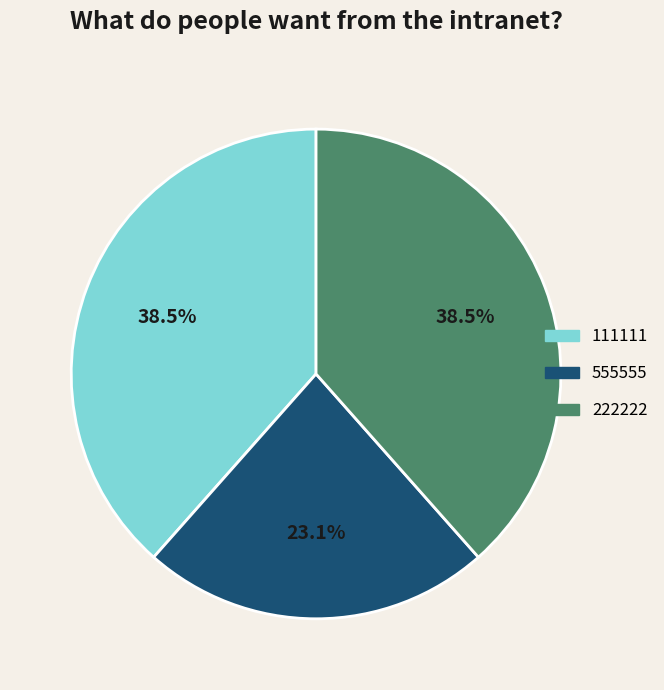

Does any single category account for the majority?

No